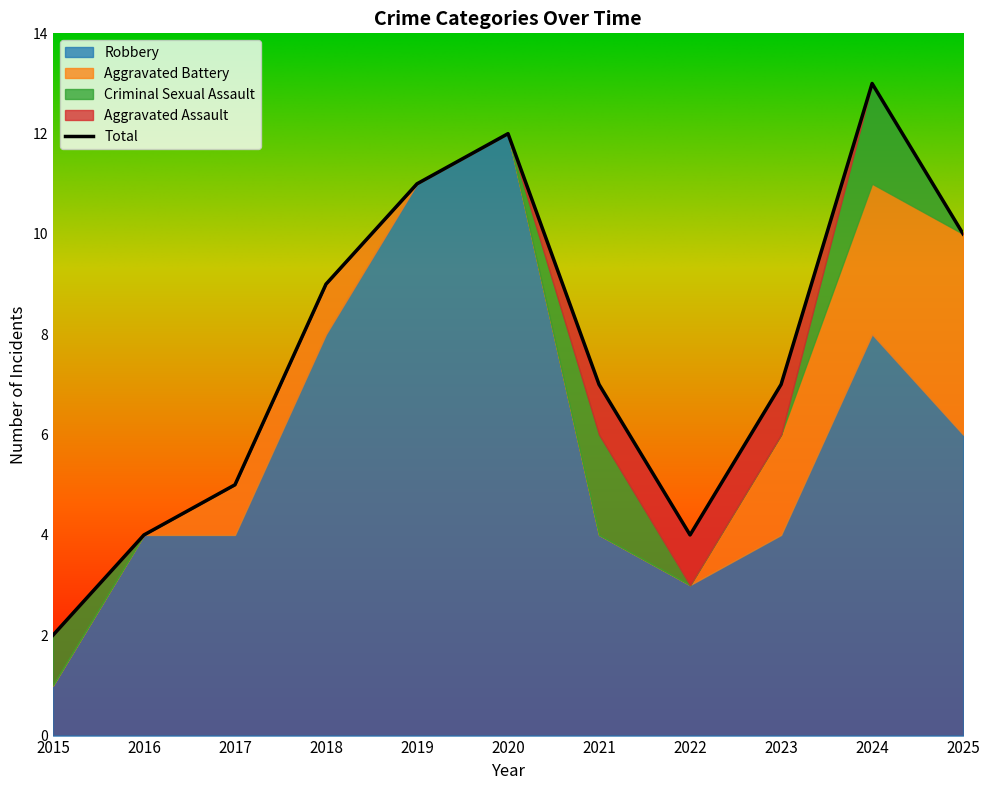

What is the difference between the highest and lowest values at 2015?

2